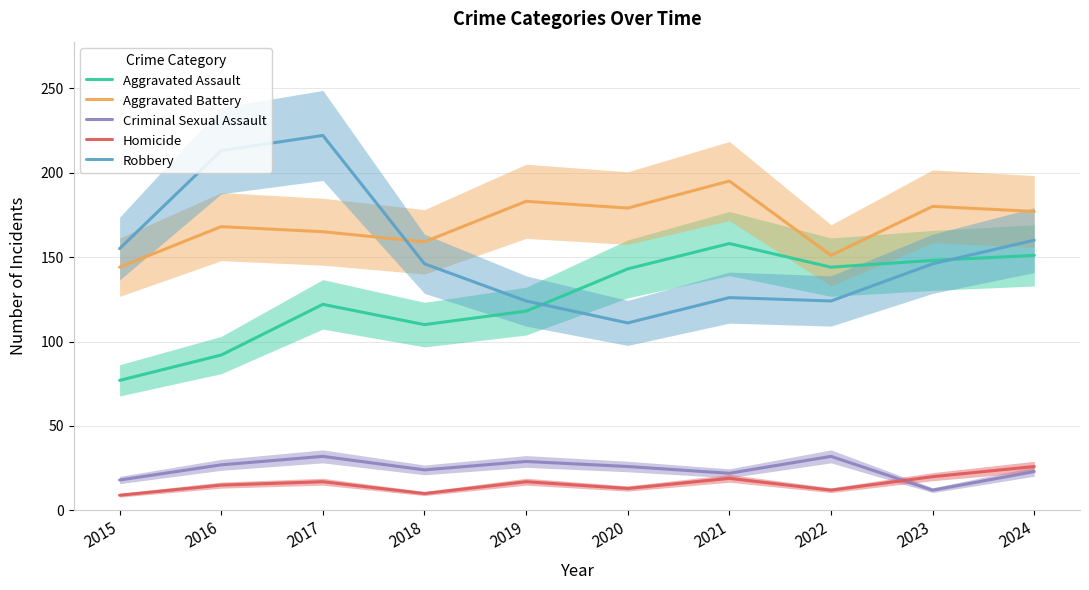

Which series has the largest total across all categories?

Aggravated Battery